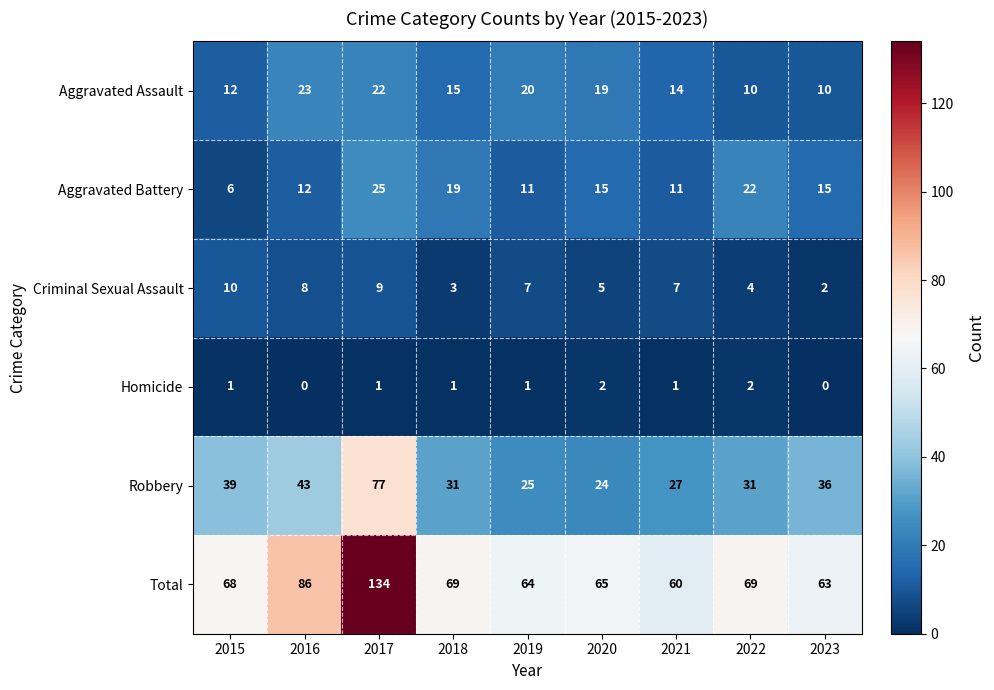

At which label does Total reach its minimum?

2021